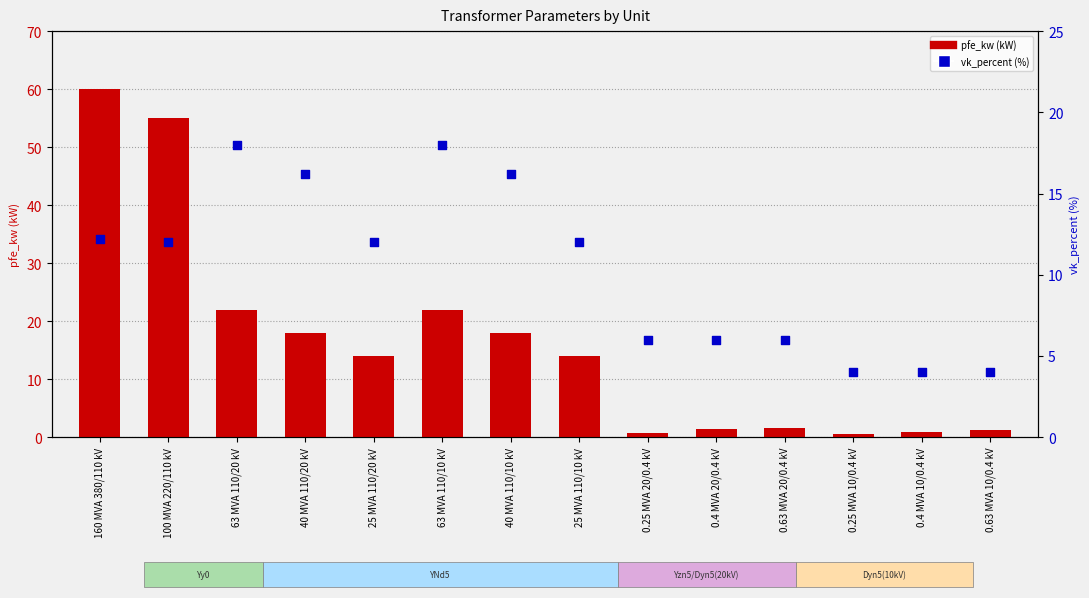

At which category is the sum across all series the highest?

160 MVA 380/110 kV